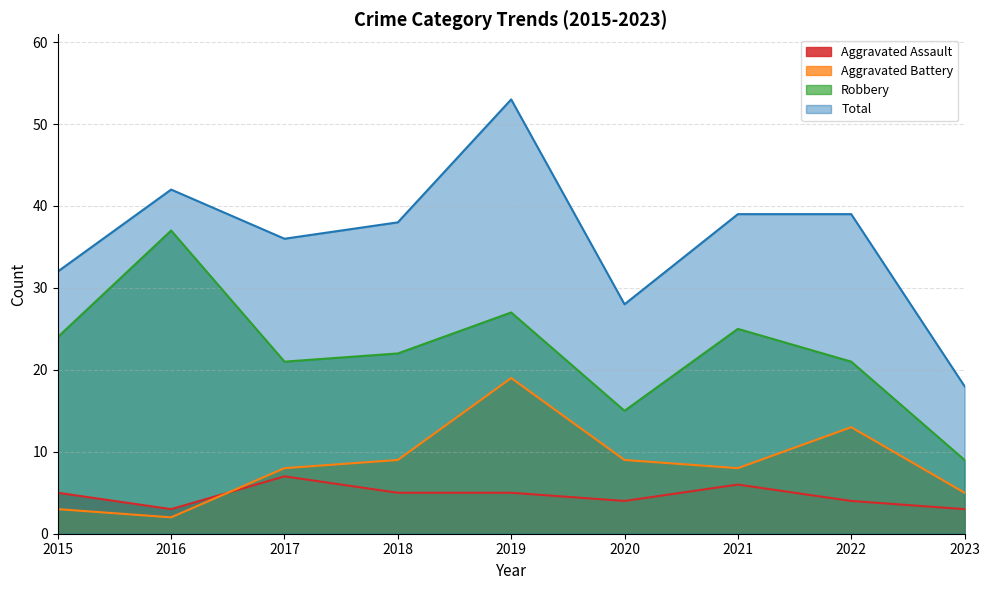

Between 2018 and 2022, which series saw the biggest shift?

Aggravated Battery